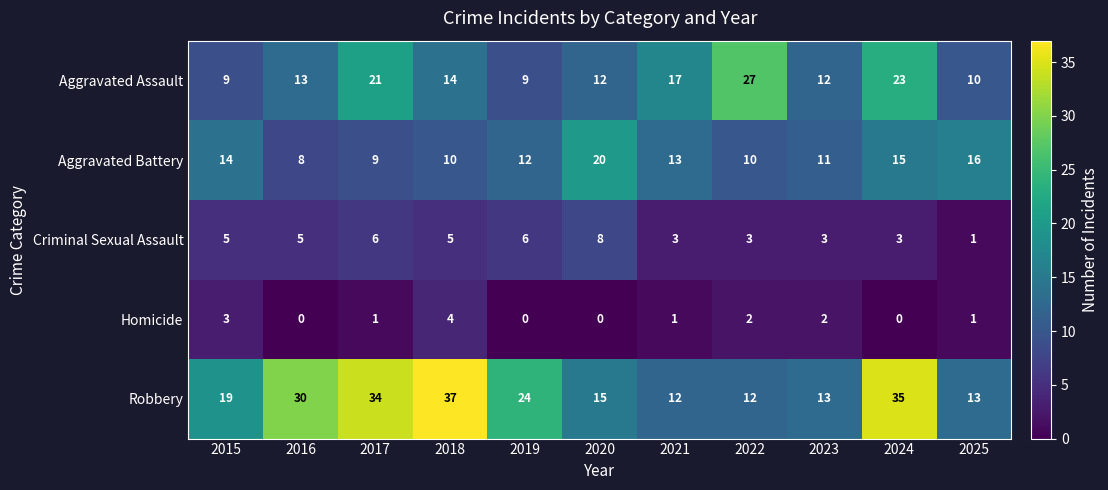

What is the greatest value displayed?

37